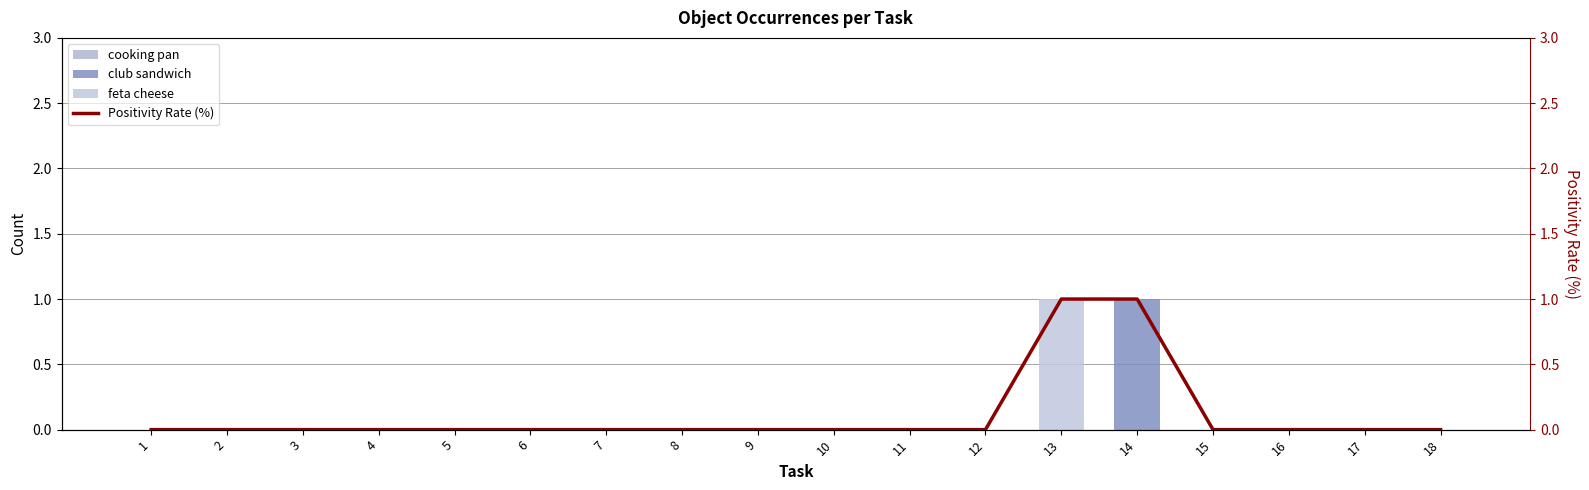

Which has a higher value, 2 or 11?

2